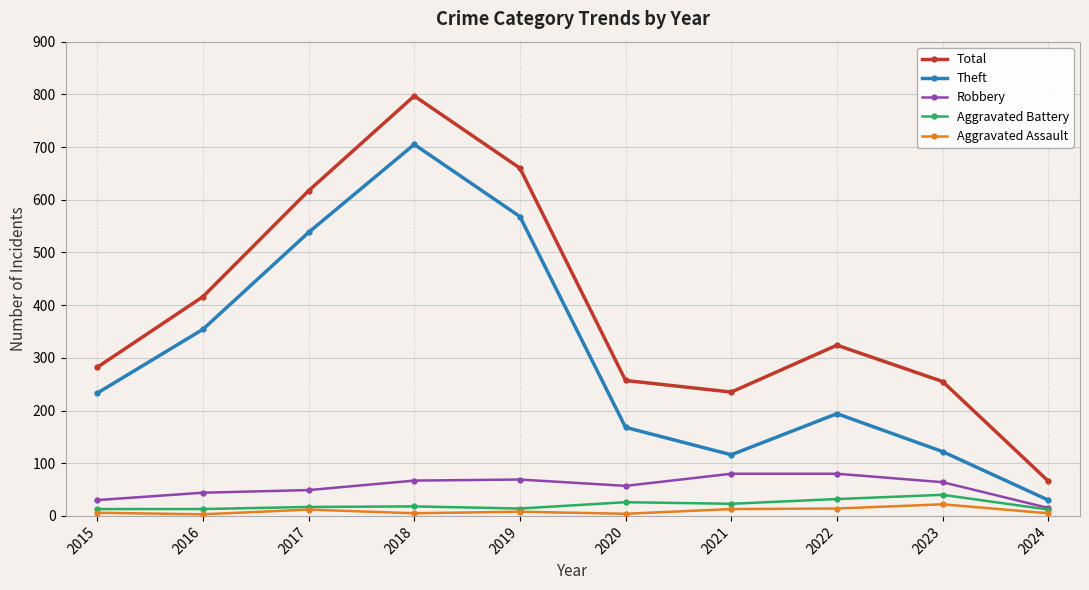

Which category has the lowest value in the Theft series?

2024